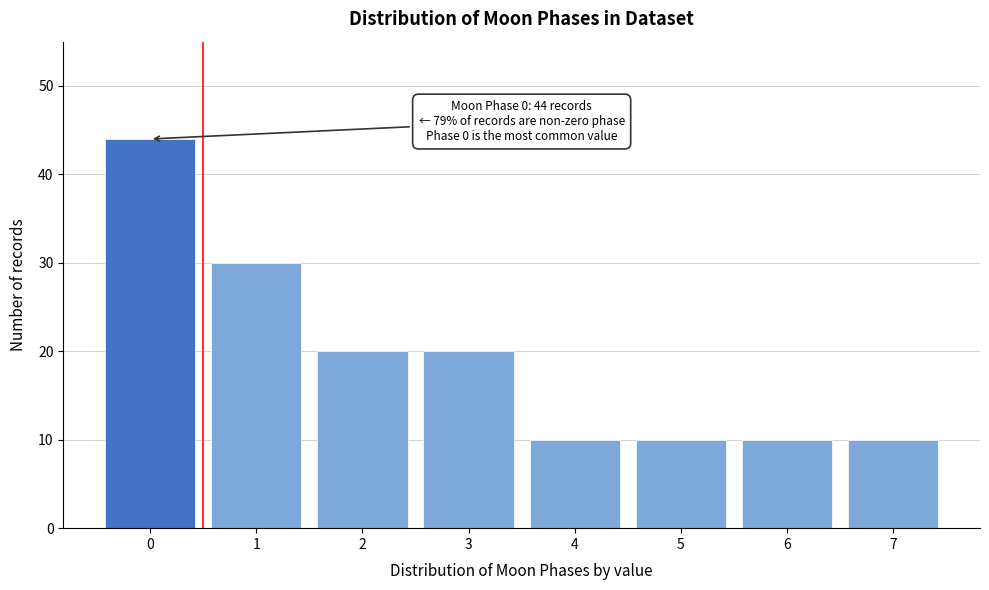

Reading left to right, list all the values displayed in this chart.

44	30	20	20	10	10	10	10